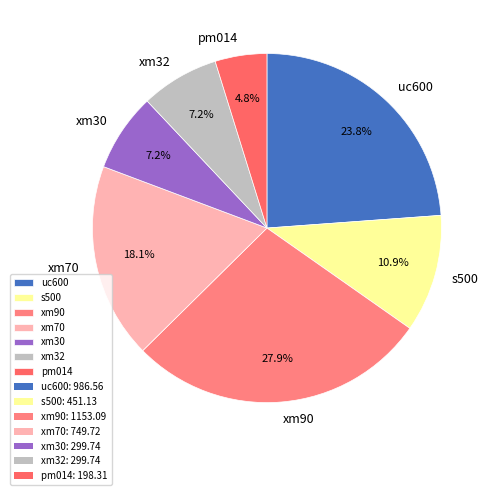

True or false: xm70 accounts for 18% of the total.

True